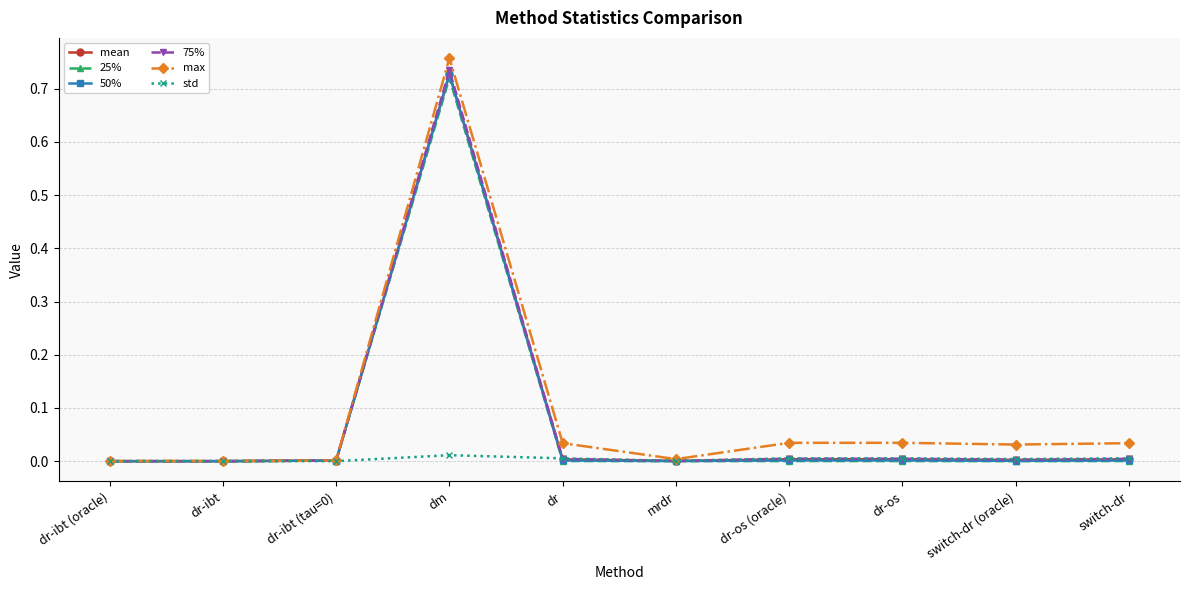

At which category is the sum across all series the highest?

dm